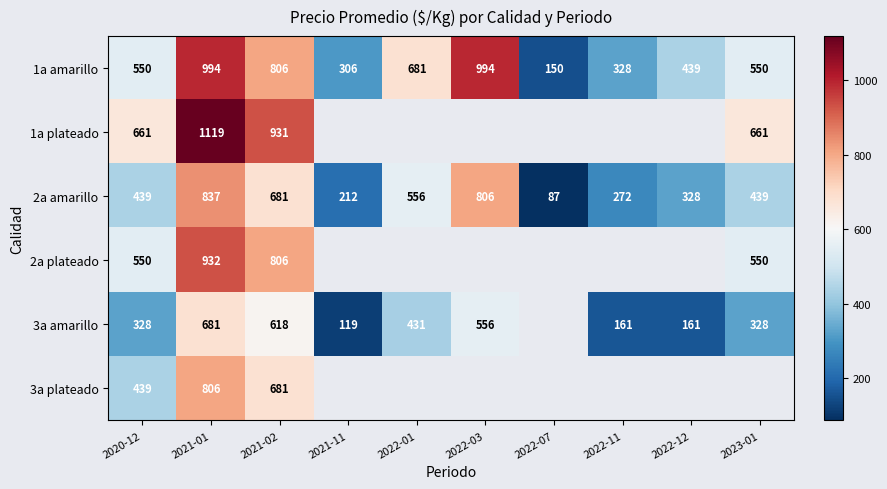

What is the sum of all 2a amarillo values?

4657